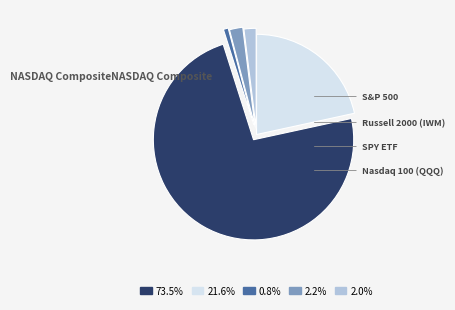

How many segments does this pie chart have?

5